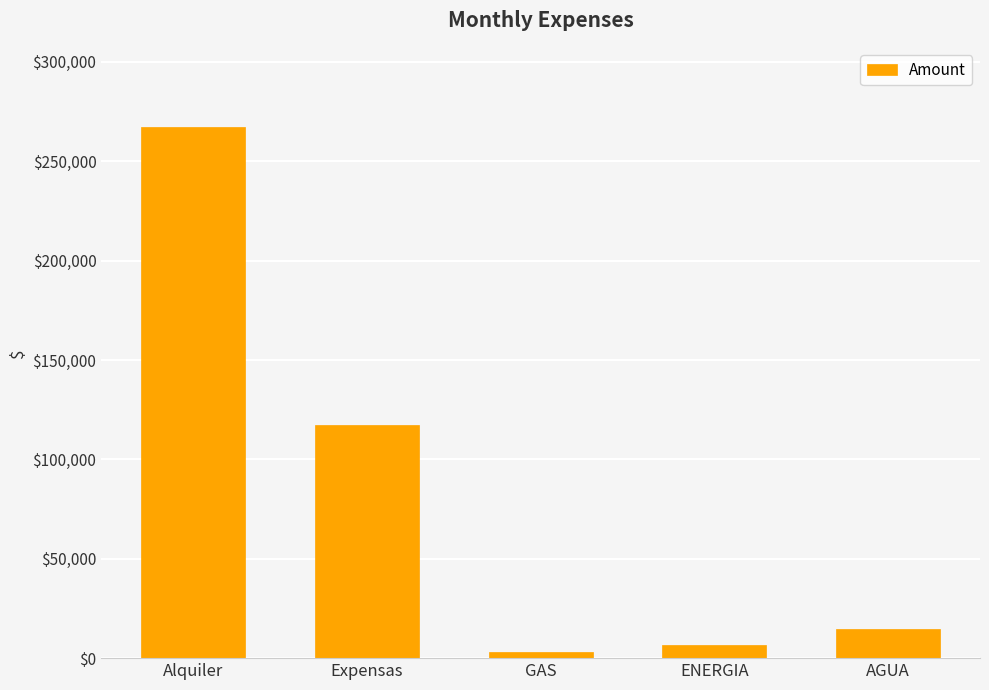

What is the change in value from Expensas to ENERGIA?

-110655.8